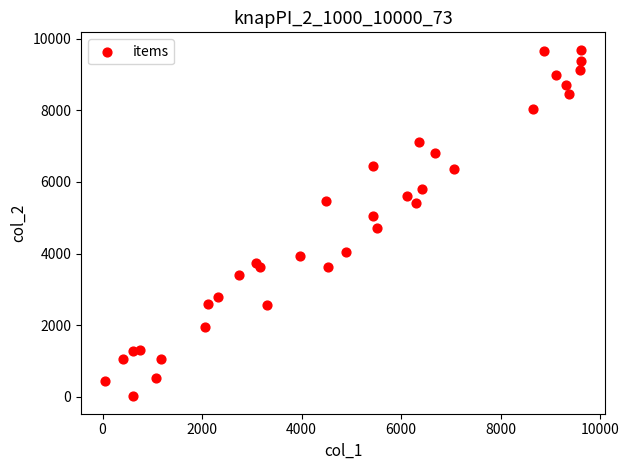

What is the range of X values (max minus min)?

9573